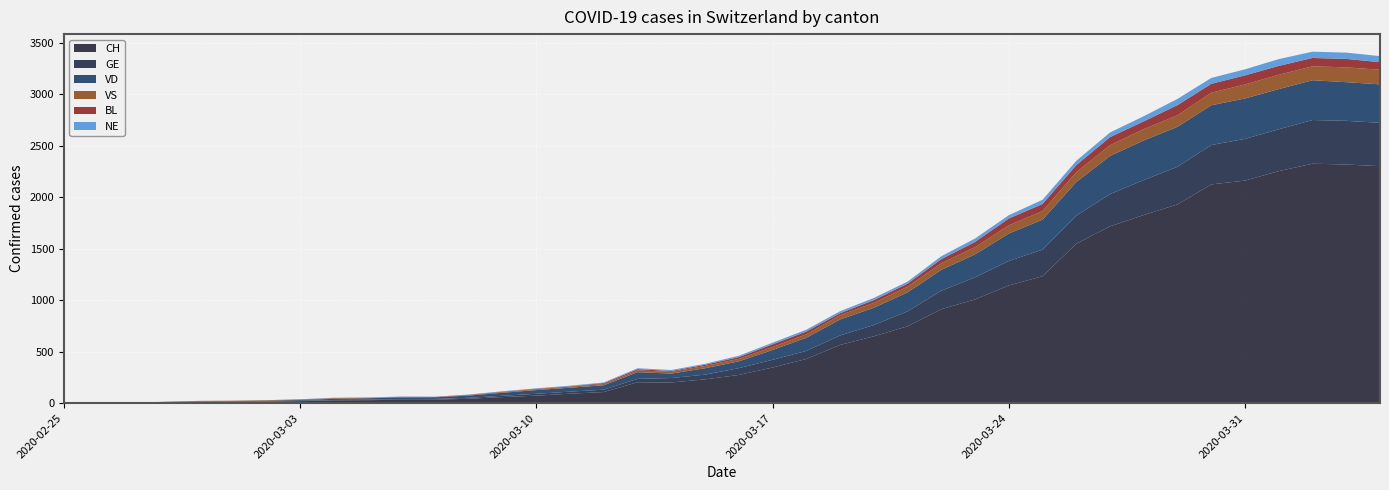

Reading right to left, list all the values displayed in this chart.

CH: 2020-04-04=2300	2020-04-03=2316	2020-04-02=2324	2020-04-01=2252	2020-03-31=2160	2020-03-30=2123	2020-03-29=1929	2020-03-28=1826	2020-03-27=1716	2020-03-26=1547	2020-03-25=1232	2020-03-24=1142	2020-03-23=1007	2020-03-22=912	2020-03-21=746	2020-03-20=649	2020-03-19=565	2020-03-18=429	2020-03-17=346	2020-03-16=274	2020-03-15=231	2020-03-14=201	2020-03-13=203	2020-03-12=108	2020-03-11=92	2020-03-10=73	2020-03-09=59	2020-03-08=43	2020-03-07=34	2020-03-06=33	2020-03-05=29	2020-03-04=27	2020-03-03=19	2020-03-02=15	2020-03-01=12	2020-02-29=11	2020-02-28=9	2020-02-27=1	2020-02-26=1	2020-02-25=0
GE: 2020-04-04=421	2020-04-03=424	2020-04-02=424	2020-04-01=406	2020-03-31=405	2020-03-30=382	2020-03-29=365	2020-03-28=339	2020-03-27=313	2020-03-26=272	2020-03-25=258	2020-03-24=238	2020-03-23=214	2020-03-22=179	2020-03-21=145	2020-03-20=109	2020-03-19=92	2020-03-18=78	2020-03-17=75	2020-03-16=66	2020-03-15=46	2020-03-14=43	2020-03-13=33	2020-03-12=23	2020-03-11=20	2020-03-10=18	2020-03-09=13	2020-03-08=9	2020-03-07=7	2020-03-06=7	2020-03-05=5	2020-03-04=4	2020-03-03=4	2020-03-02=3	2020-03-01=3	2020-02-29=3	2020-02-28=2	2020-02-27=1	2020-02-26=1	2020-02-25=0
VD: 2020-04-04=373	2020-04-03=375	2020-04-02=386	2020-04-01=390	2020-03-31=392	2020-03-30=386	2020-03-29=388	2020-03-28=385	2020-03-27=370	2020-03-26=327	2020-03-25=291	2020-03-24=266	2020-03-23=223	2020-03-22=203	2020-03-21=184	2020-03-20=168	2020-03-19=155	2020-03-18=128	2020-03-17=95	2020-03-16=66	2020-03-15=62	2020-03-14=43	2020-03-13=65	2020-03-12=43	2020-03-11=38	2020-03-10=36	2020-03-09=29	2020-03-08=22	2020-03-07=16	2020-03-06=15	2020-03-05=14	2020-03-04=11	2020-03-03=8	2020-03-02=6	2020-03-01=4	2020-02-29=4	2020-02-28=0	2020-02-27=0	2020-02-26=0	2020-02-25=0
VS: 2020-04-04=142	2020-04-03=144	2020-04-02=135	2020-04-01=139	2020-03-31=136	2020-03-30=122	2020-03-29=112	2020-03-28=110	2020-03-27=104	2020-03-26=96	2020-03-25=84	2020-03-24=80	2020-03-23=70	2020-03-22=64	2020-03-21=55	2020-03-20=47	2020-03-19=42	2020-03-18=33	2020-03-17=29	2020-03-16=24	2020-03-15=22	2020-03-14=17	2020-03-13=17	2020-03-12=12	2020-03-11=11	2020-03-10=8	2020-03-09=7	2020-03-08=3	2020-03-07=0	2020-03-06=3	2020-03-05=3	2020-03-04=6	2020-03-03=5	2020-03-02=4	2020-03-01=4	2020-02-29=3	2020-02-28=3	2020-02-27=0	2020-02-26=0	2020-02-25=0
BL: 2020-04-04=73	2020-04-03=82	2020-04-02=81	2020-04-01=86	2020-03-31=88	2020-03-30=86	2020-03-29=99	2020-03-28=75	2020-03-27=79	2020-03-26=68	2020-03-25=68	2020-03-24=66	2020-03-23=51	2020-03-22=40	2020-03-21=30	2020-03-20=27	2020-03-19=19	2020-03-18=27	2020-03-17=26	2020-03-16=17	2020-03-15=12	2020-03-14=8	2020-03-13=12	2020-03-12=9	2020-03-11=3	2020-03-10=5	2020-03-09=4	2020-03-08=4	2020-03-07=4	2020-03-06=4	2020-03-05=1	2020-03-04=1	2020-03-03=1	2020-03-02=1	2020-03-01=1	2020-02-29=1	2020-02-28=0	2020-02-27=0	2020-02-26=0	2020-02-25=0
NE: 2020-04-04=59	2020-04-03=61	2020-04-02=61	2020-04-01=66	2020-03-31=59	2020-03-30=57	2020-03-29=60	2020-03-28=50	2020-03-27=45	2020-03-26=42	2020-03-25=41	2020-03-24=32	2020-03-23=33	2020-03-22=28	2020-03-21=20	2020-03-20=21	2020-03-19=19	2020-03-18=18	2020-03-17=16	2020-03-16=13	2020-03-15=9	2020-03-14=10	2020-03-13=9	2020-03-12=6	2020-03-11=6	2020-03-10=4	2020-03-09=4	2020-03-08=3	2020-03-07=2	2020-03-06=2	2020-03-05=4	2020-03-04=4	2020-03-03=1	2020-03-02=0	2020-03-01=0	2020-02-29=0	2020-02-28=0	2020-02-27=0	2020-02-26=0	2020-02-25=0